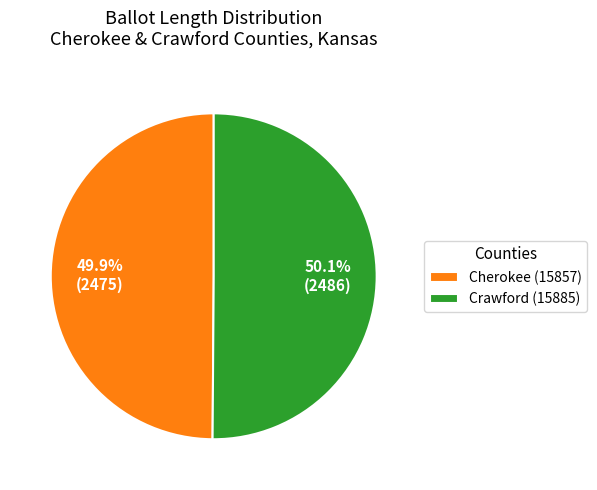

Approximately how many times larger is the value at Cherokee (15857) compared to Crawford (15885)?

1.0